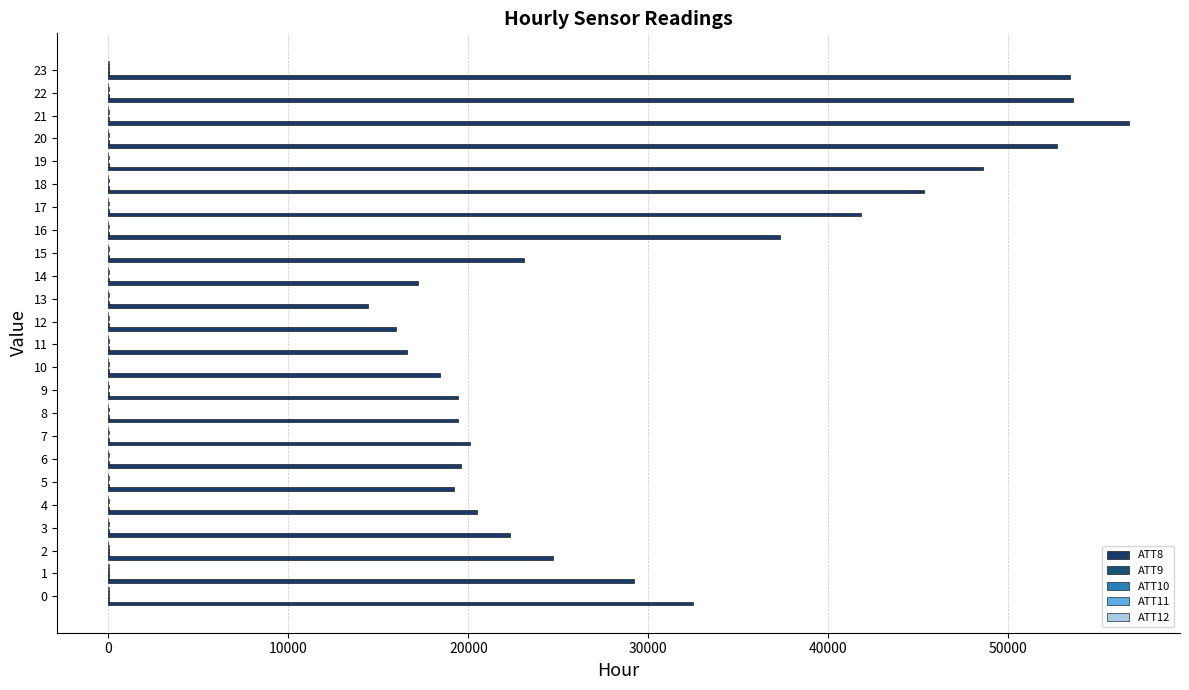

At how many categories does at least one series exceed 11763?

24